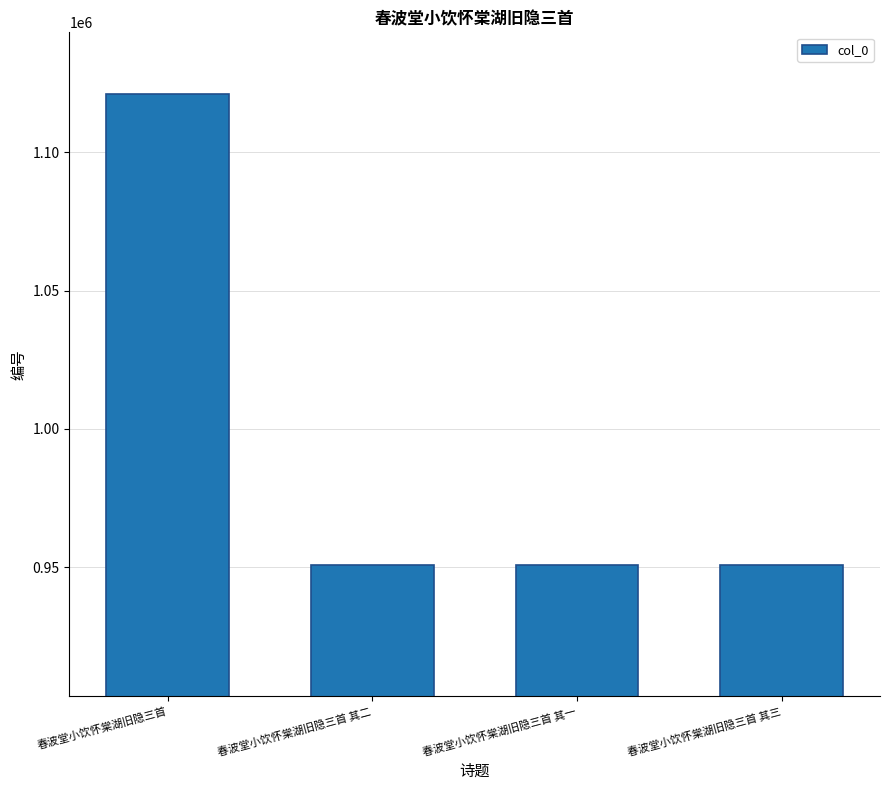

How many bars are there in total?

4